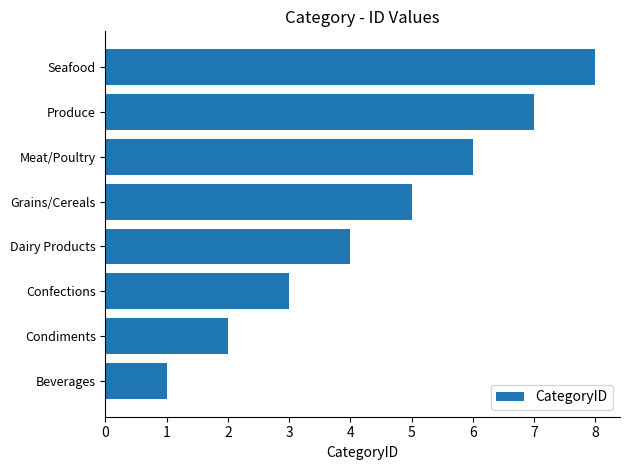

What is the change in value from Grains/Cereals to Meat/Poultry?

+1